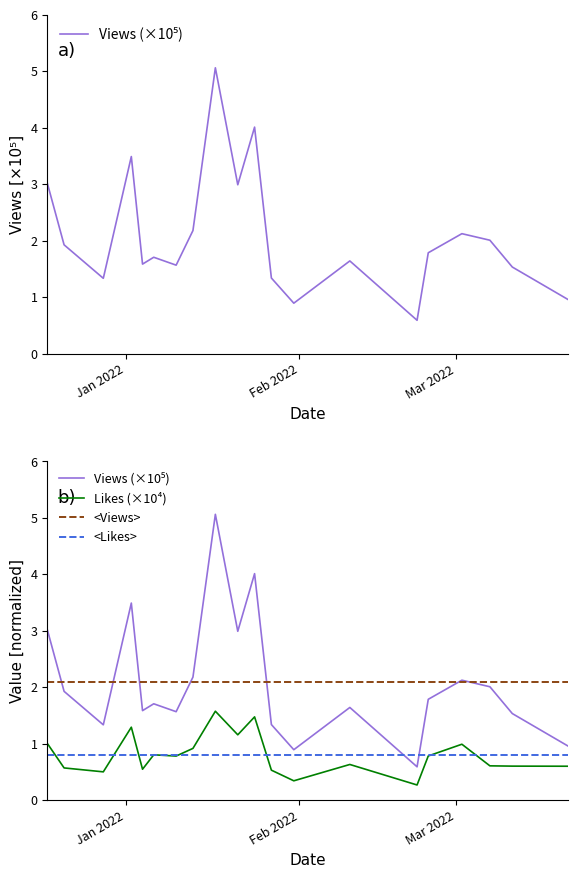

True or false: Likes (×10⁴) and Views (×10⁵) intersect in this chart.

False